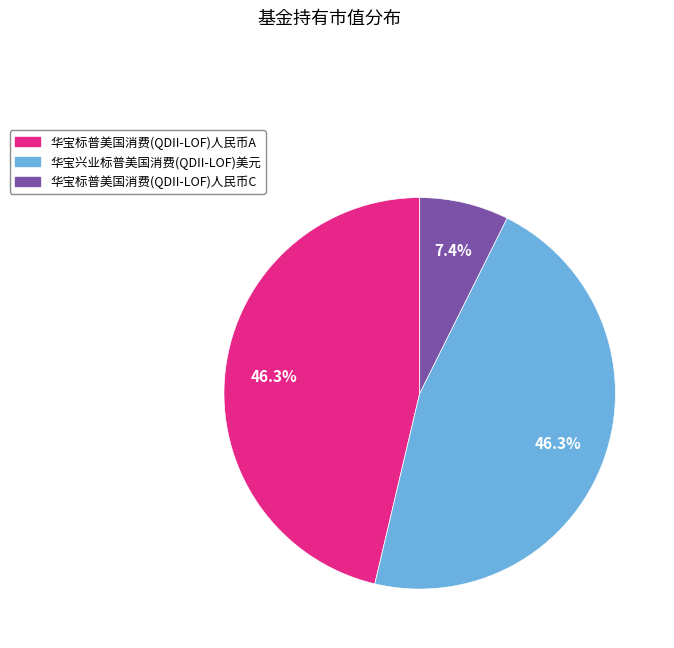

How many slices are in this pie chart?

3